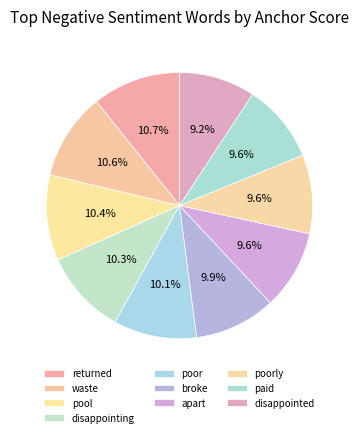

Which has a higher value, paid or disappointing?

disappointing